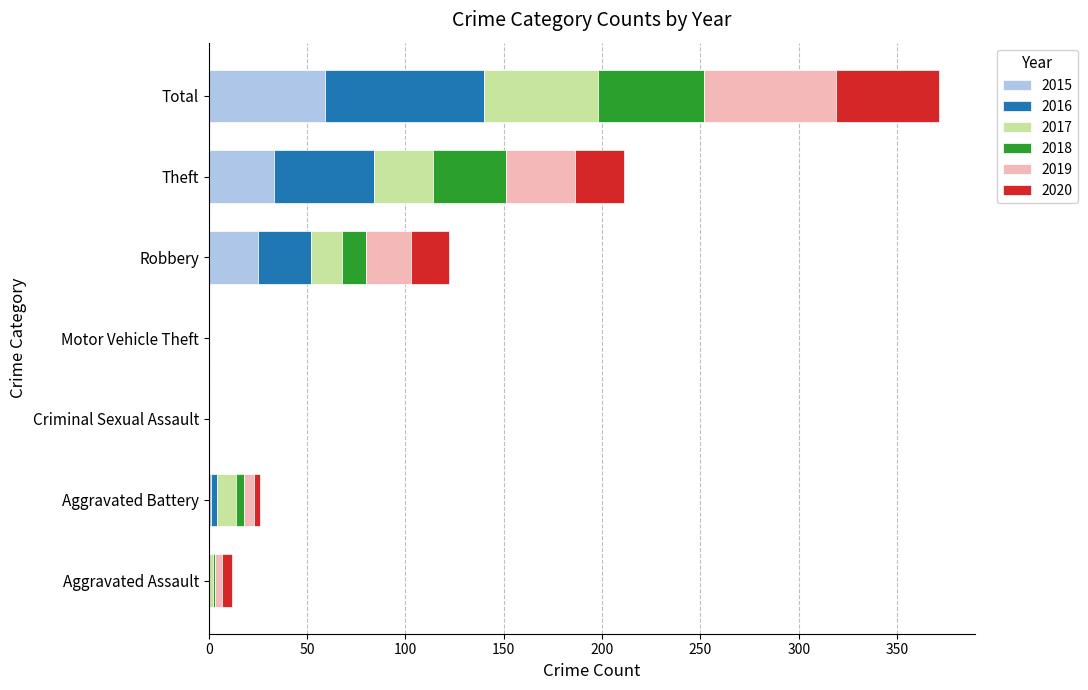

What is the sum of all 2015 values?

118